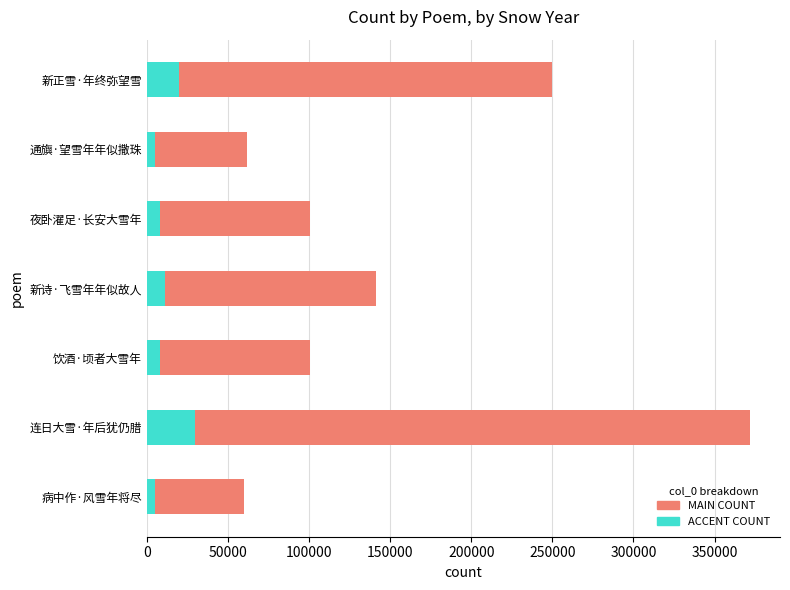

At which category is the sum across all series the highest?

连日大雪·年后犹仍腊